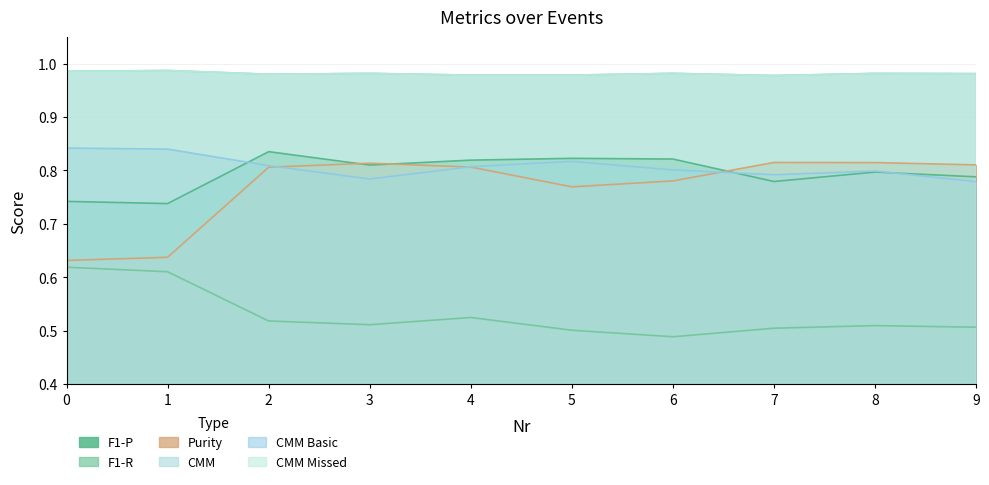

At which category does CMM Missed reach its first local peak?

1